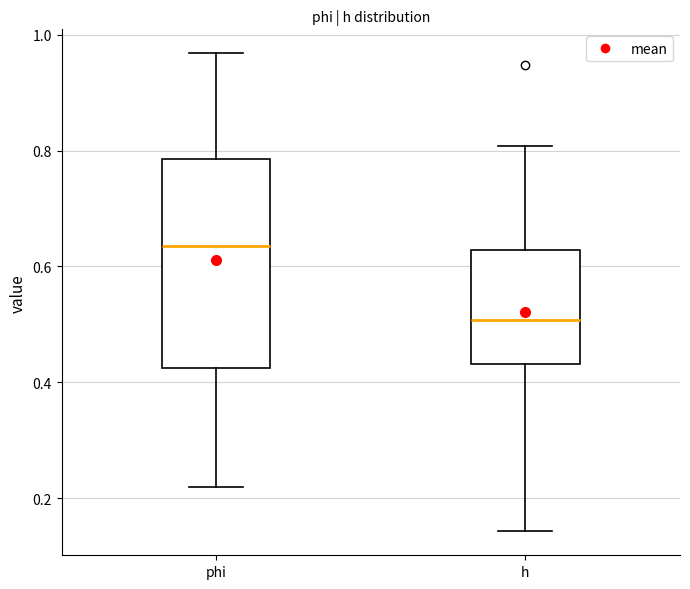

Which box has the highest median line?

phi